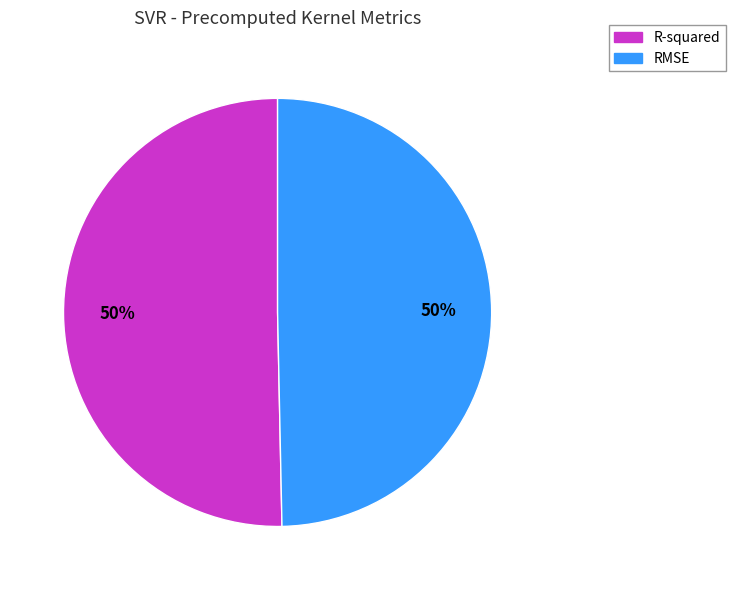

Combined, do R-squared and RMSE account for over 50%?

Yes